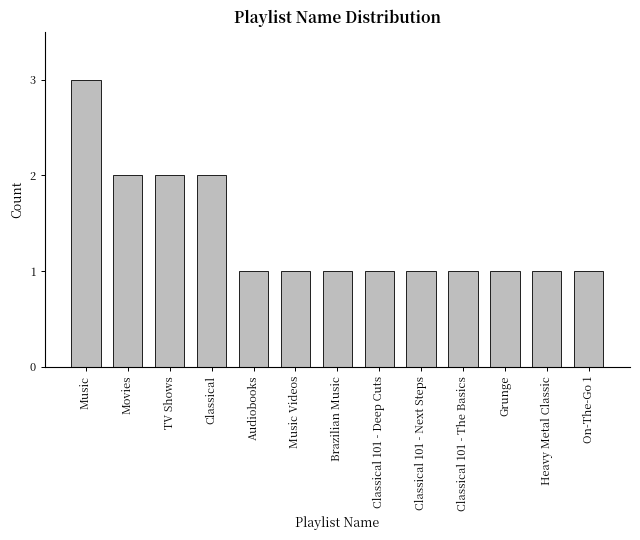

What is the value of the 12th bar from the left?

1